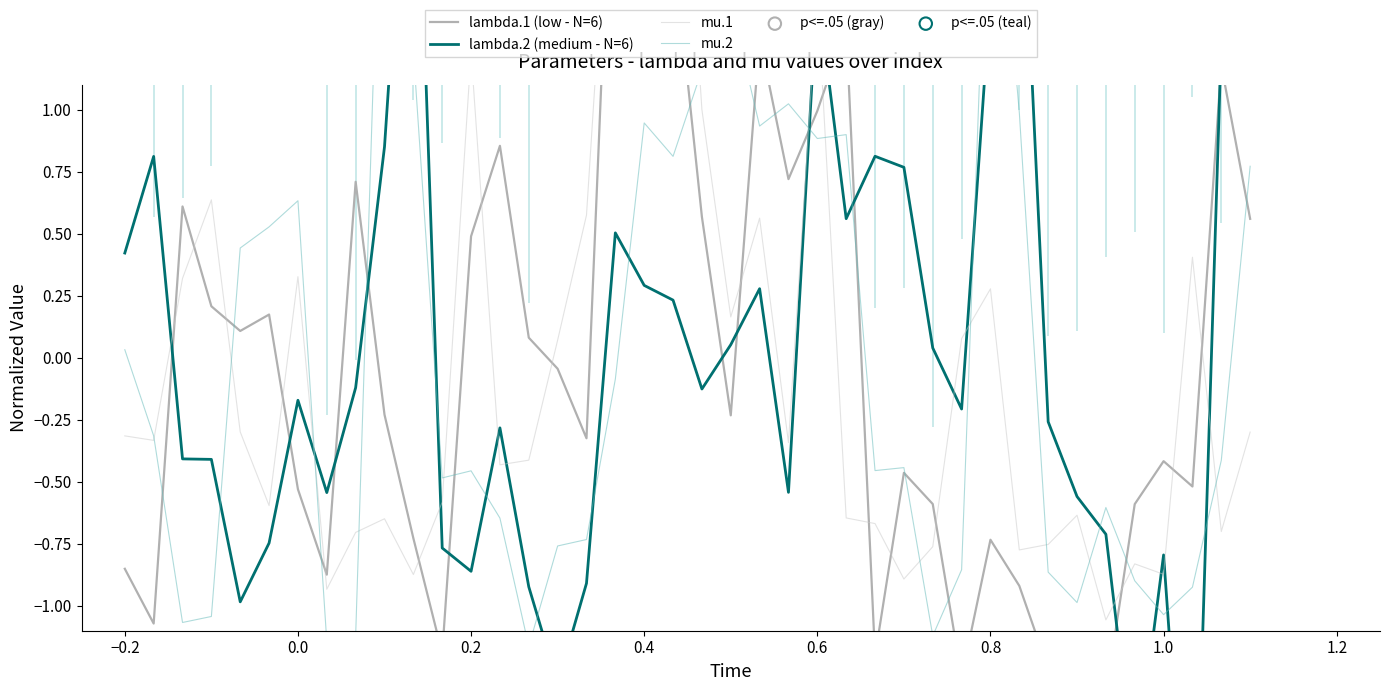

Which series has the largest Y range (max minus min)?

lambda.2